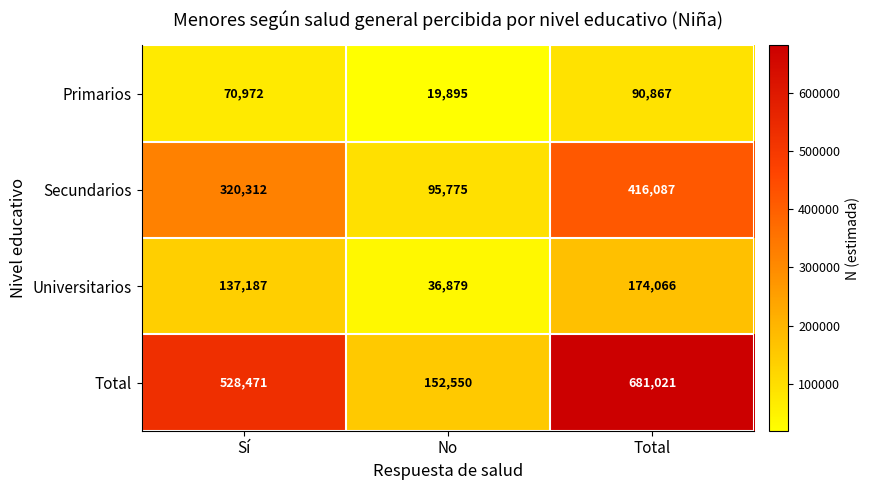

List the series in order of their peak value, lowest first.

Primarios, Universitarios, Secundarios, Total